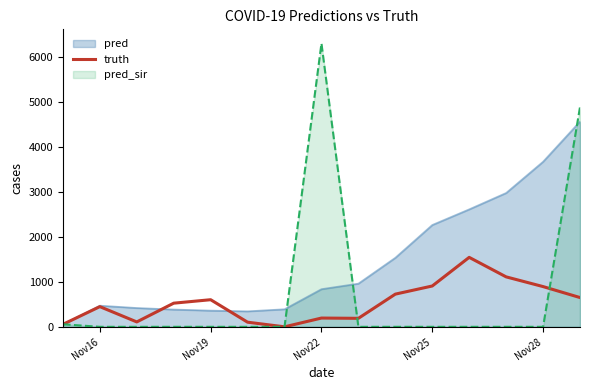

How many positive values are there?

14